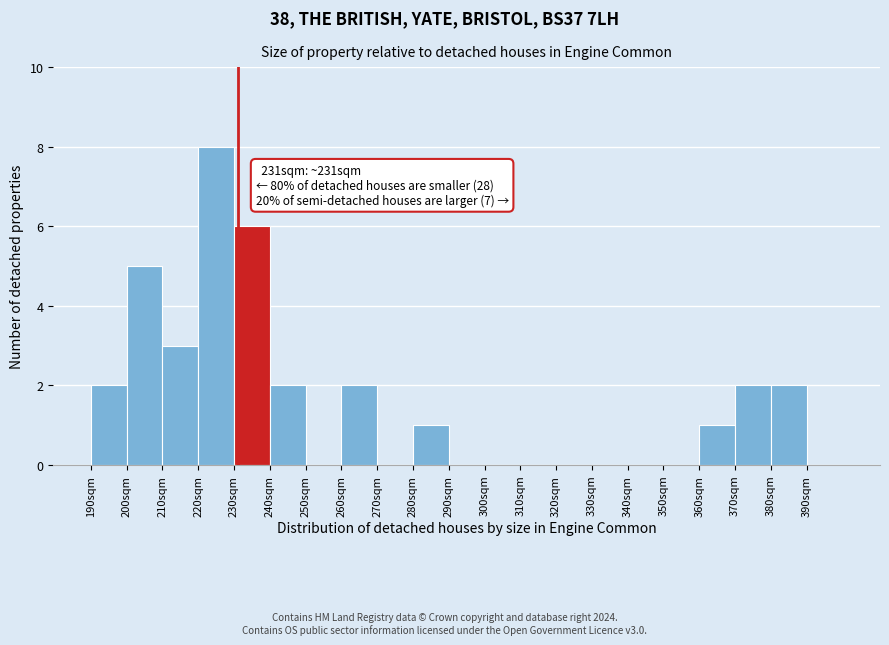

Which range on the x-axis has the tallest bar?

220 to 230